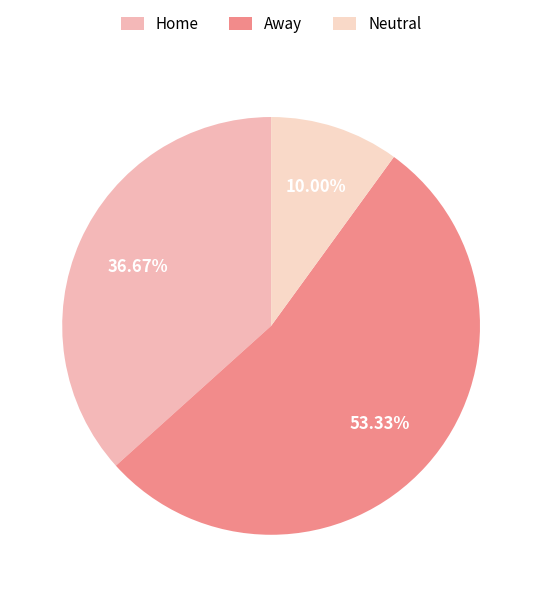

How many slices are in this pie chart?

3